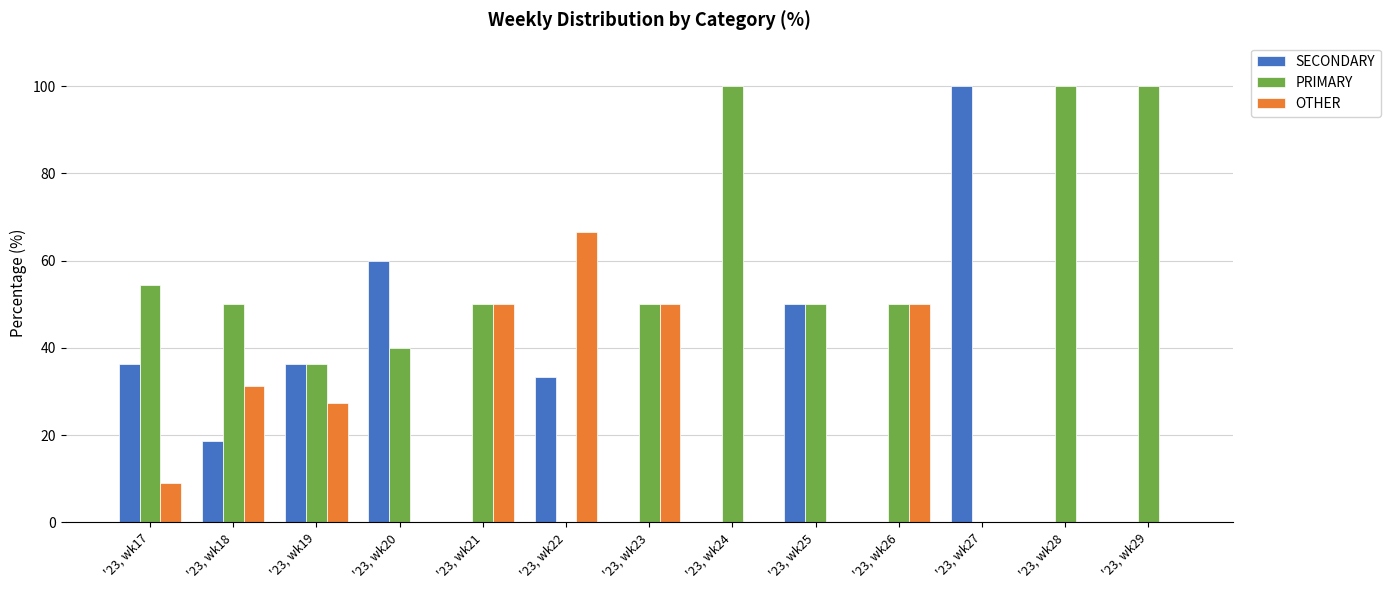

Count the number of categories in the chart.

13